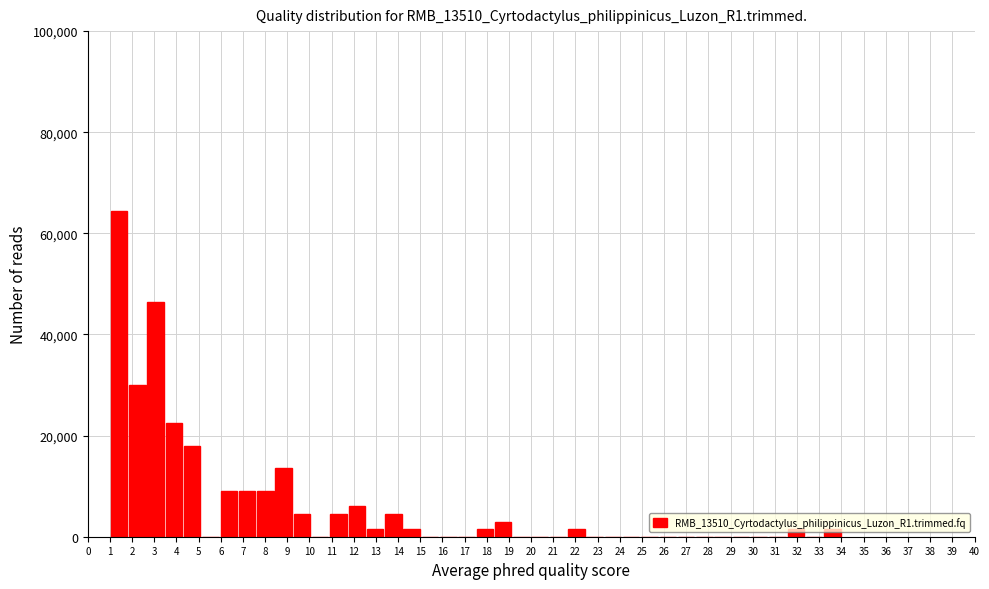

Which range on the x-axis has the tallest bar?

1.0 to 1.8